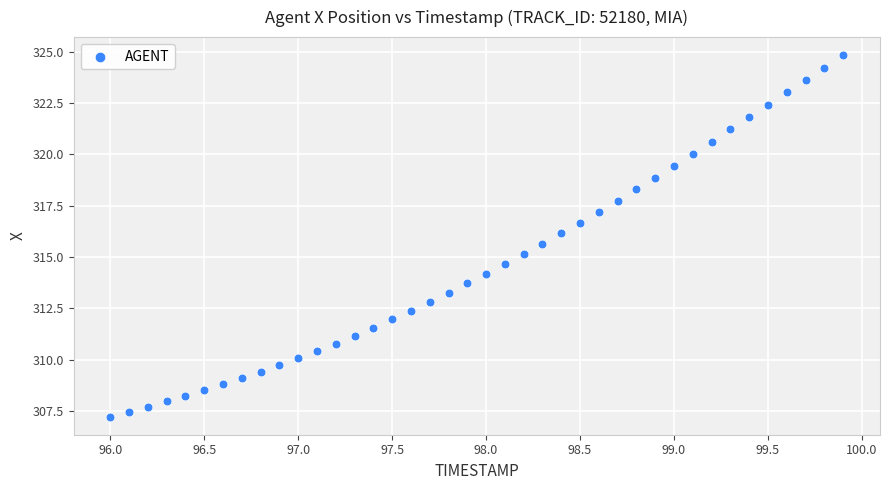

What is the range of X values (max minus min)?

3.9